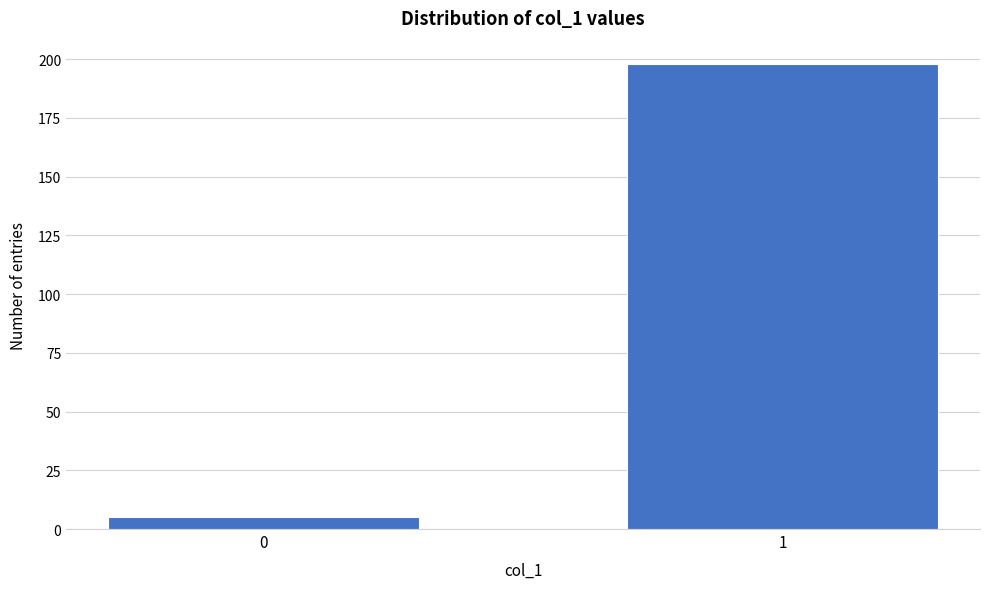

Reading left to right, extract all data points from this chart.

0=5	1=198